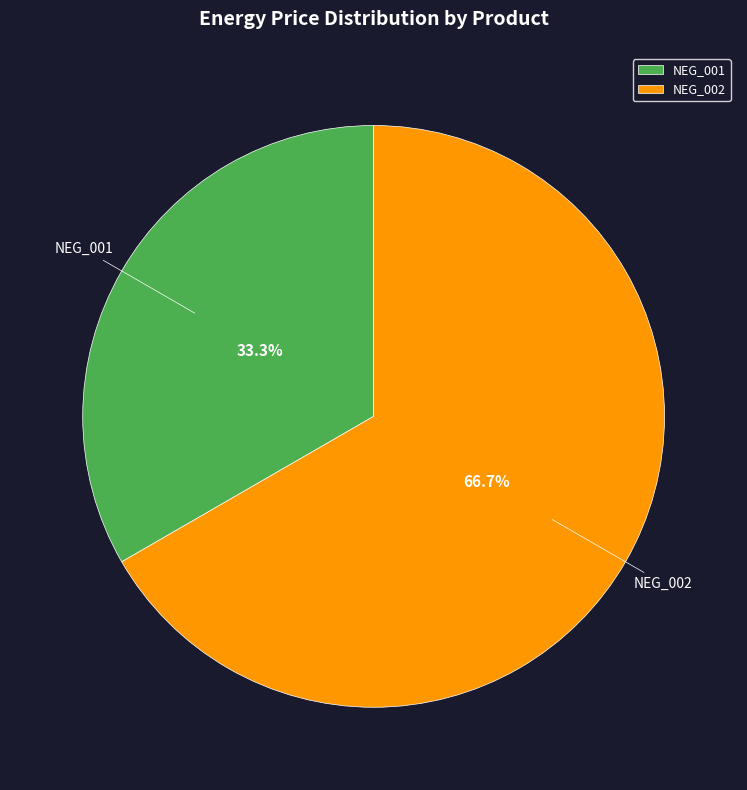

Does NEG_001 account for over 50% of the chart?

No